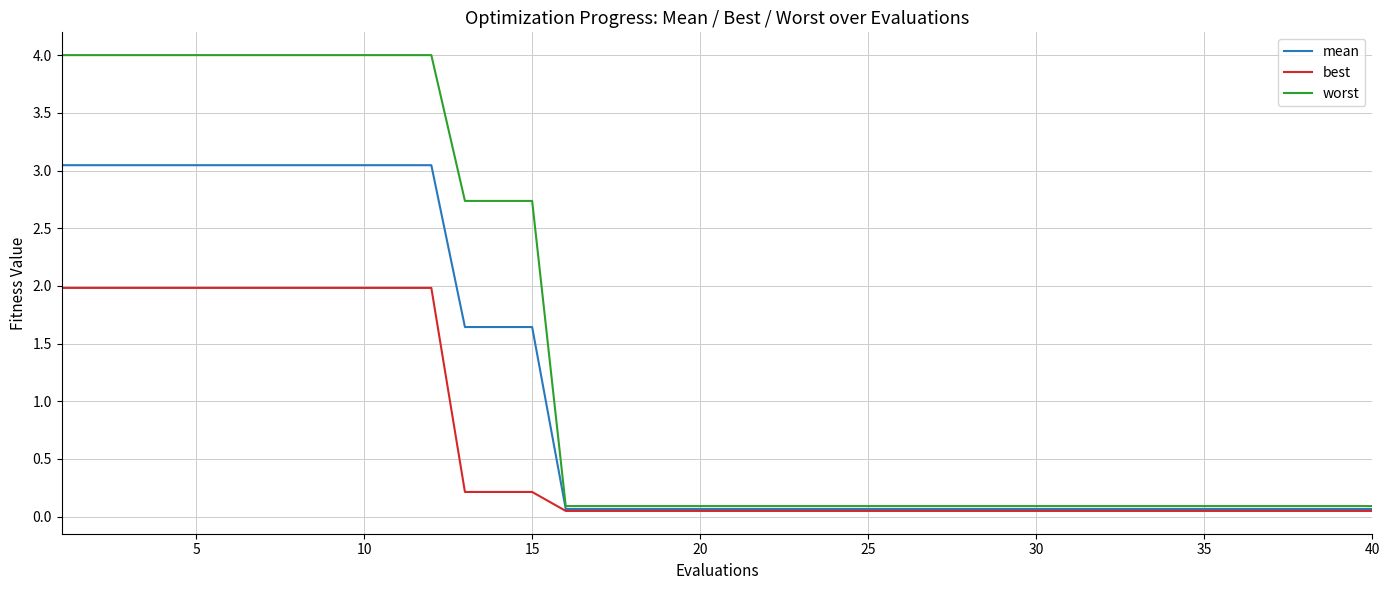

Which series has the widest spread of values?

worst